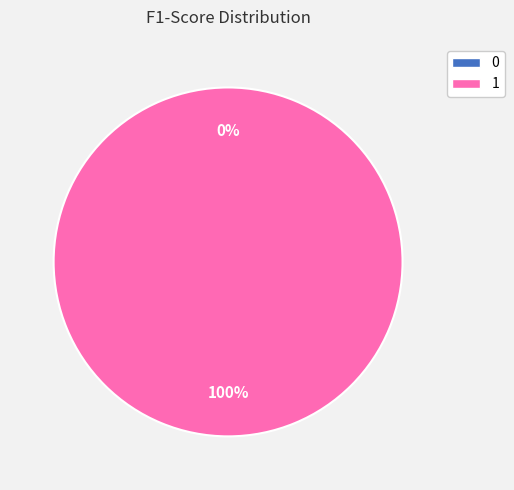

Count the number of slices in the pie.

2